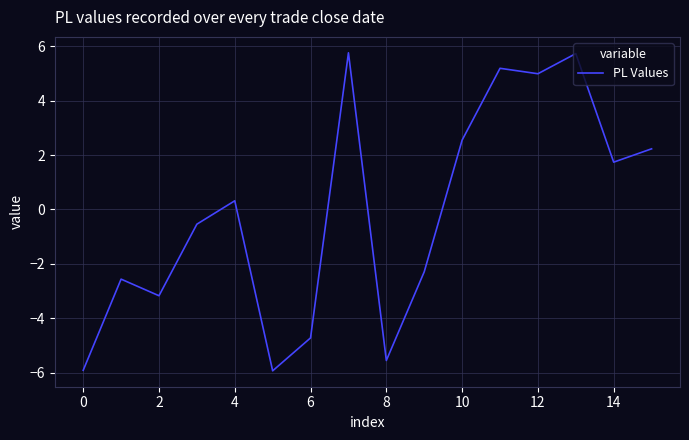

What is the greatest value displayed?

5.8